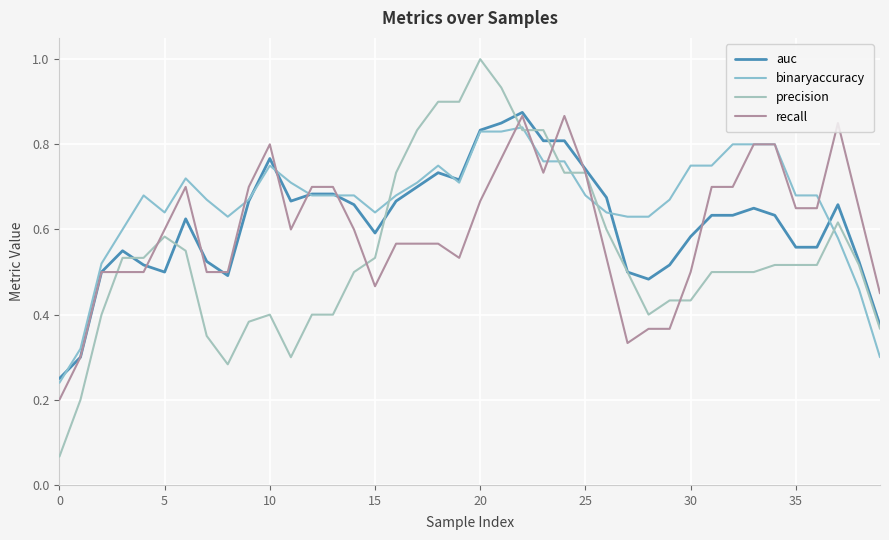

True or false: auc and precision cross at least once.

True